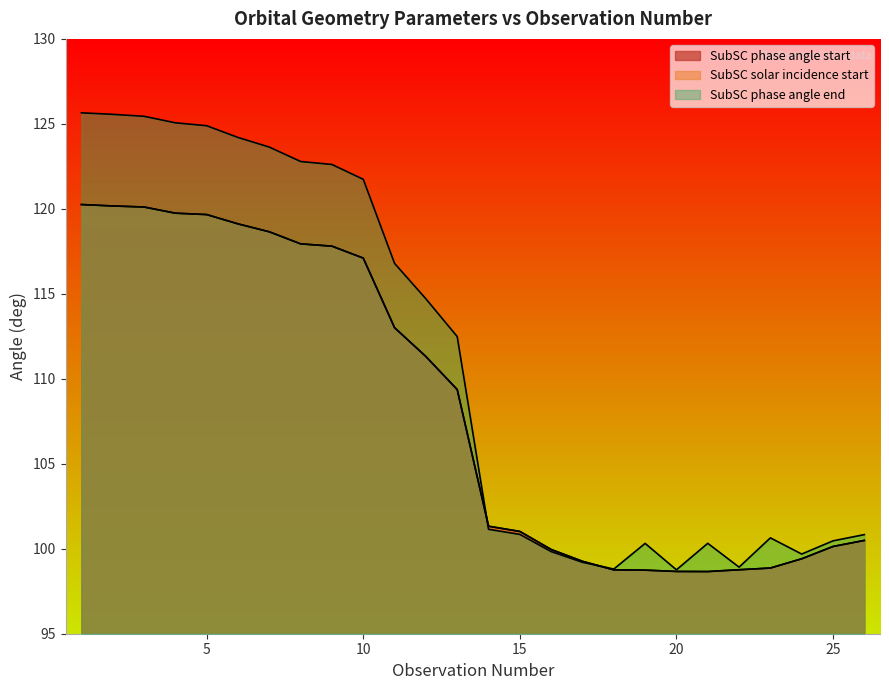

What is the total value across all series at 1?

366.2